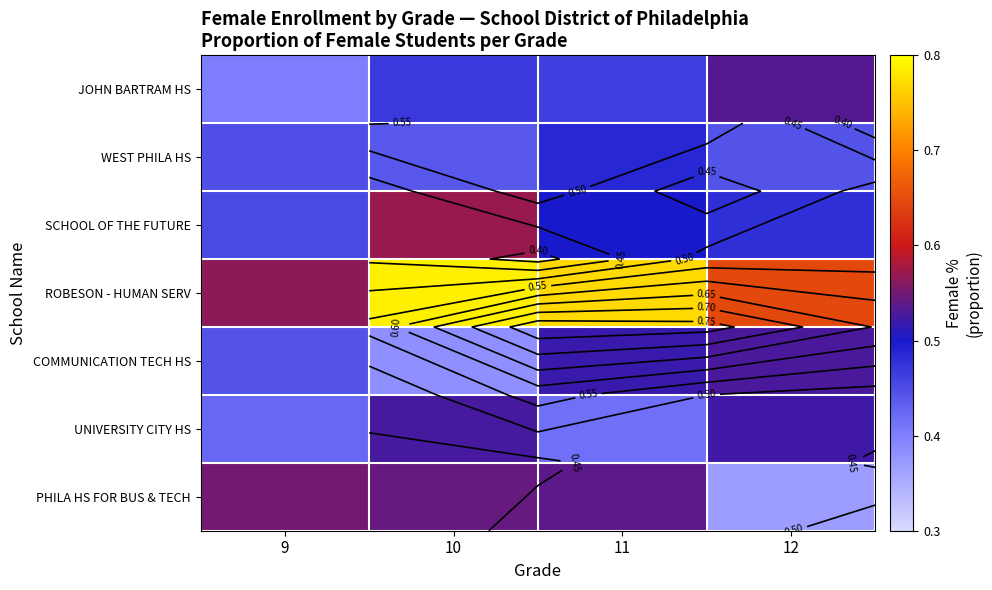

What is the spread (max minus min) of values at 11?

0.4